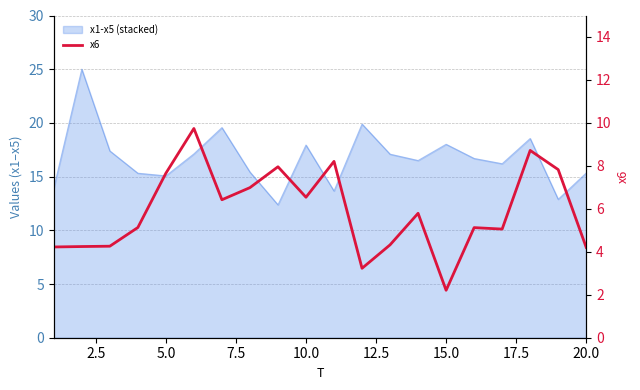

How many data points are less than 5?

7